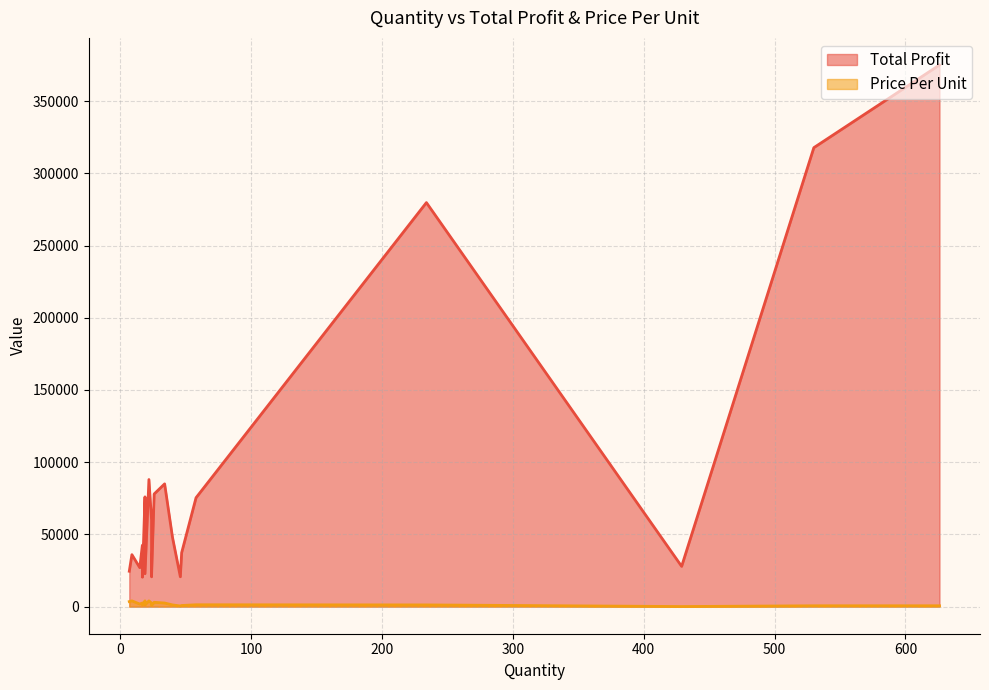

What is the sum of all Price Per Unit values?

37262.5